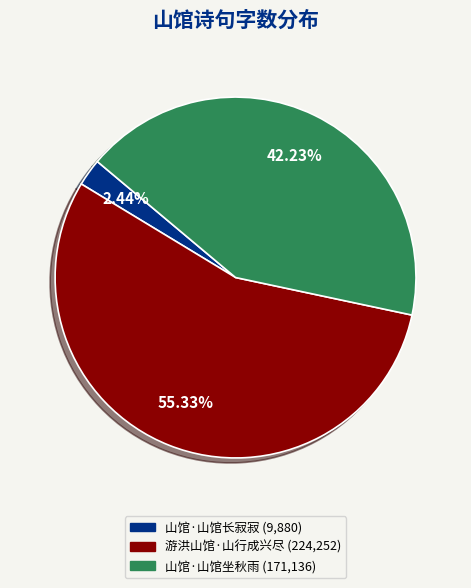

True or false: 山馆·山馆长寂寂 accounts for 2% of the total.

True